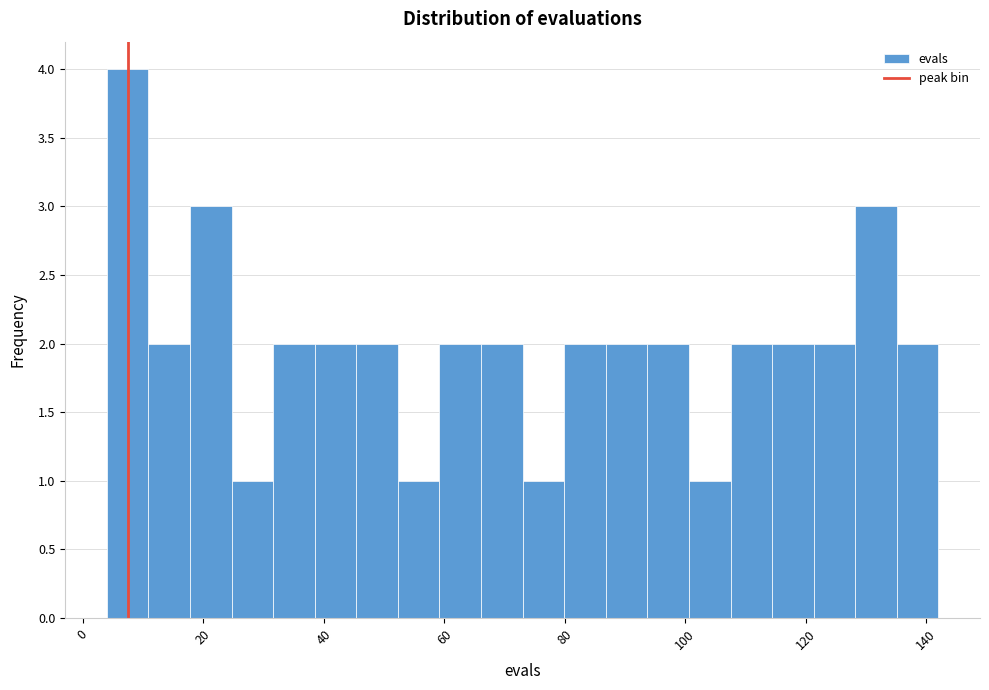

Around what value on the x-axis is the tallest bar? Give the approximate position of its centre, as read against the axis.

8